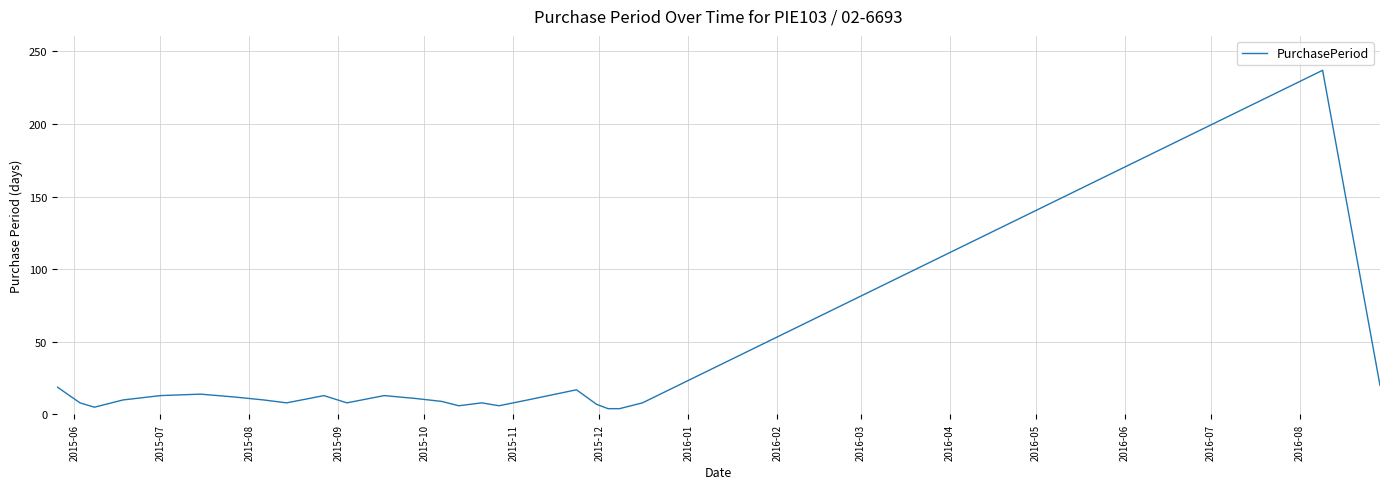

What is the greatest value displayed?

237